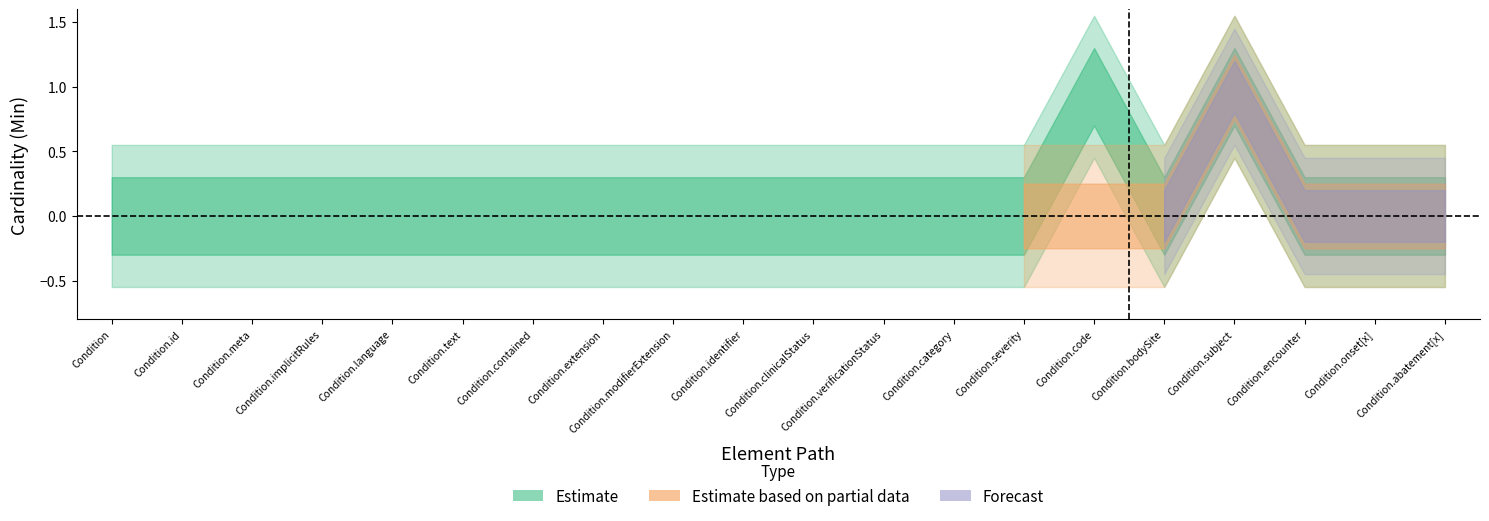

How many Min values are between 0 and 1?

20